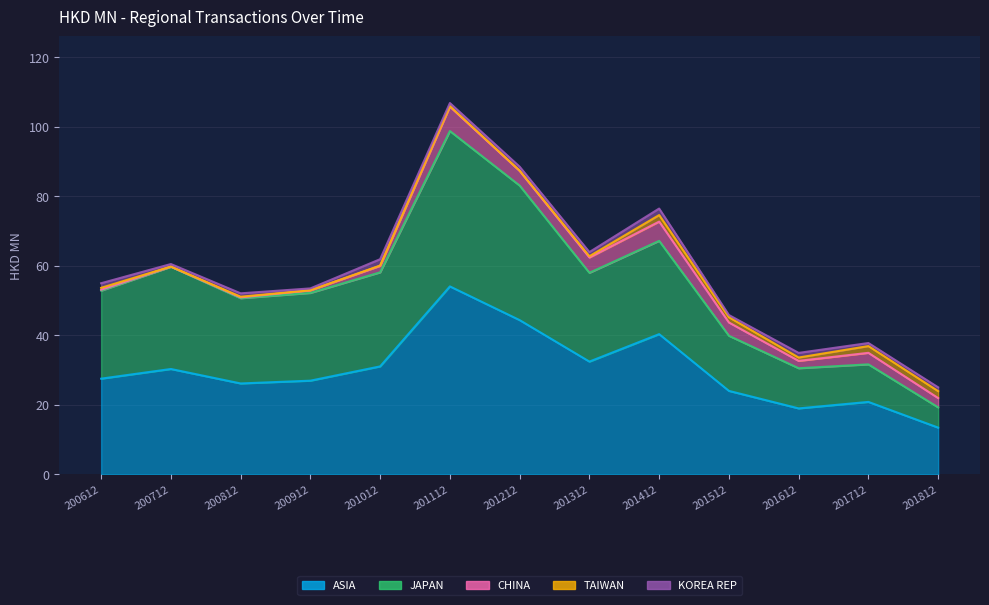

What is the difference between the maximum and minimum values in the ASIA series?

40.6